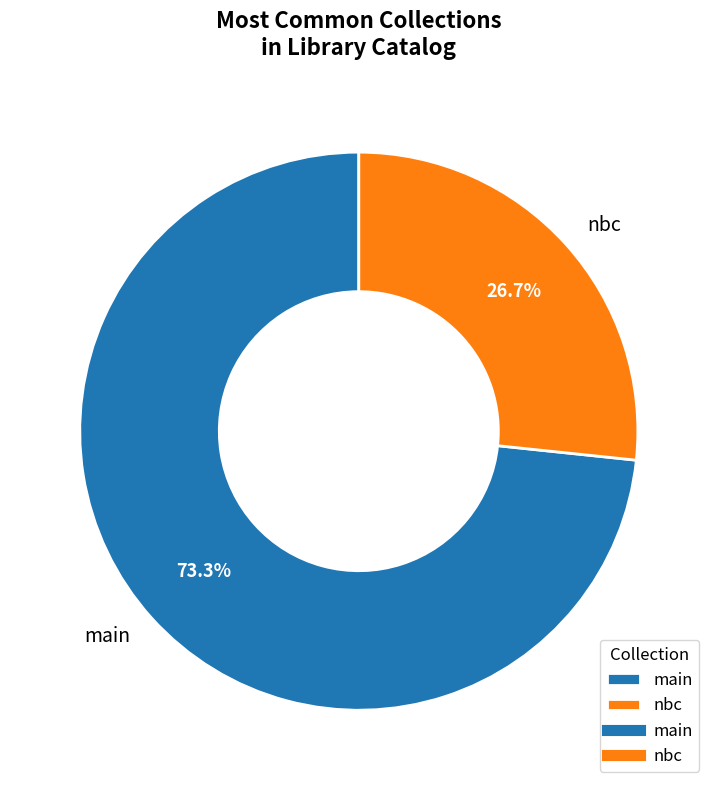

To the nearest percent, what is the combined percentage of nbc and main?

100%